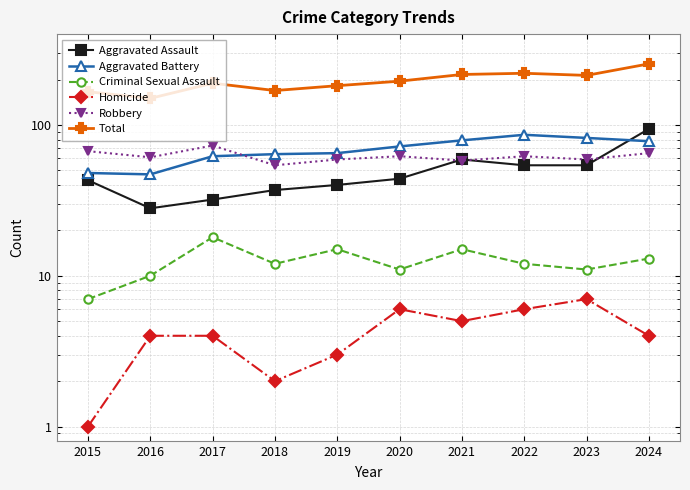

Reading left to right, what are all the values shown in this chart?

Aggravated Assault: 2015=43	2016=28	2017=32	2018=37	2019=40	2020=44	2021=59	2022=54	2023=54	2024=94
Aggravated Battery: 2015=48	2016=47	2017=62	2018=64	2019=65	2020=72	2021=79	2022=86	2023=82	2024=78
Criminal Sexual Assault: 2015=7	2016=10	2017=18	2018=12	2019=15	2020=11	2021=15	2022=12	2023=11	2024=13
Homicide: 2015=1	2016=4	2017=4	2018=2	2019=3	2020=6	2021=5	2022=6	2023=7	2024=4
Robbery: 2015=67	2016=61	2017=73	2018=54	2019=59	2020=62	2021=58	2022=62	2023=59	2024=65
Total: 2015=166	2016=150	2017=189	2018=169	2019=182	2020=195	2021=216	2022=220	2023=213	2024=254